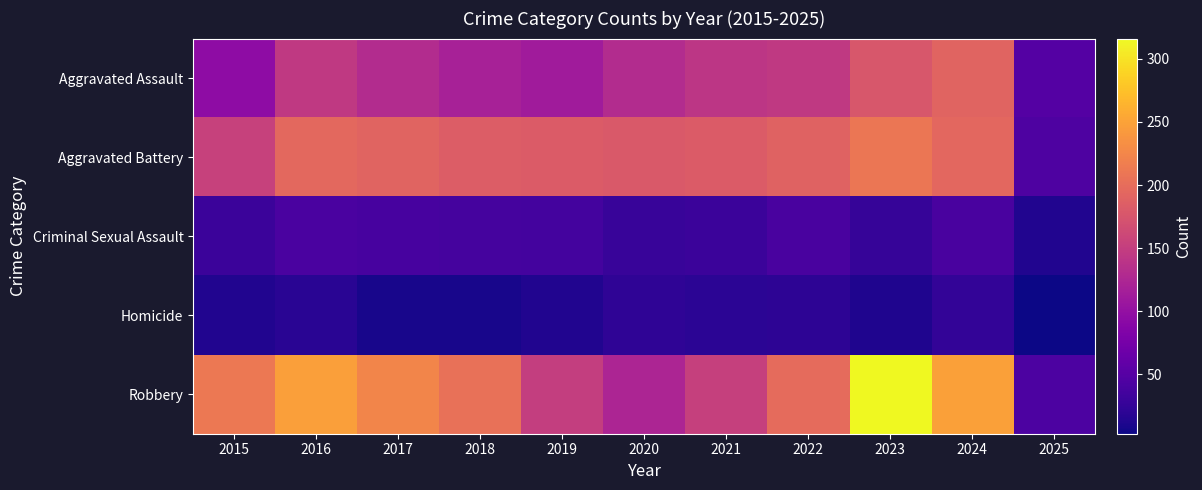

Which series changed the most between 2016 and 2021?

Robbery